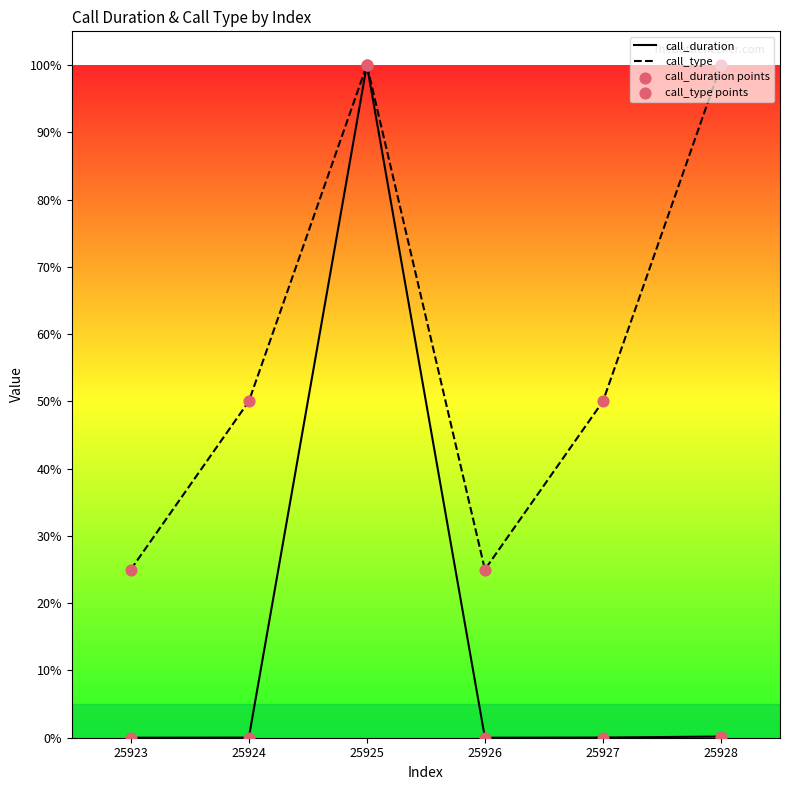

Which series contains the highest Y value?

call_duration